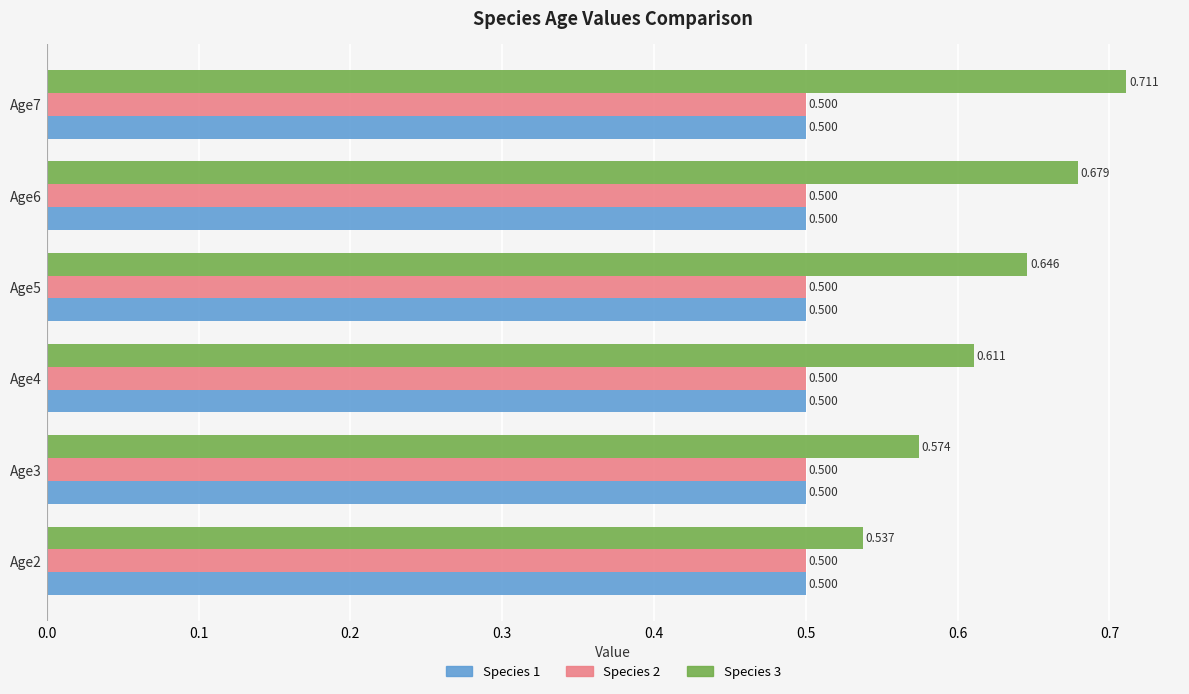

At which label does Species 3 reach its peak?

Age7